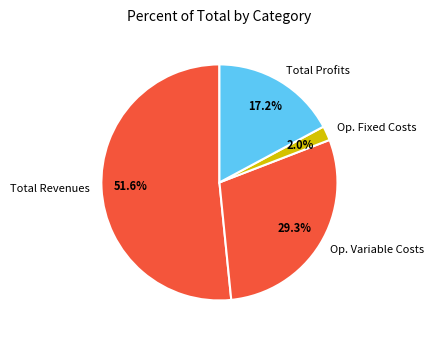

Is it true that Total Revenues is 63% of the pie?

False